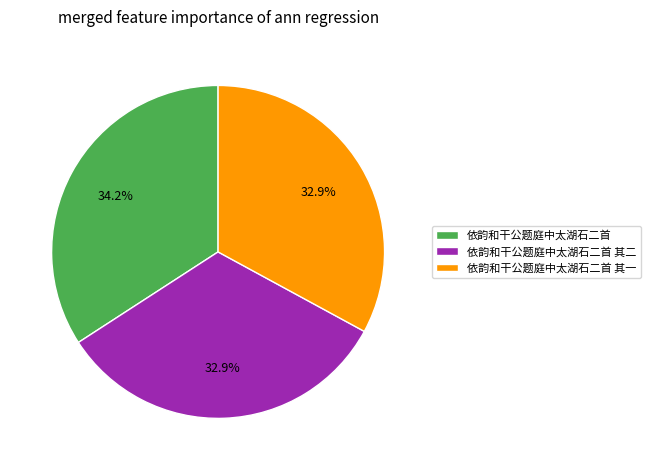

Which slice is the largest?

依韵和干公题庭中太湖石二首